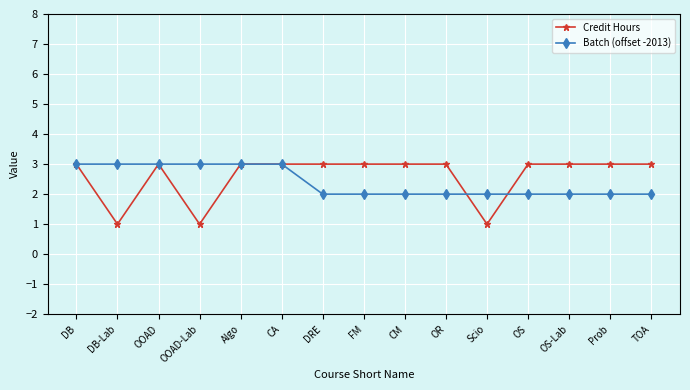

What position from the left is CM?

9